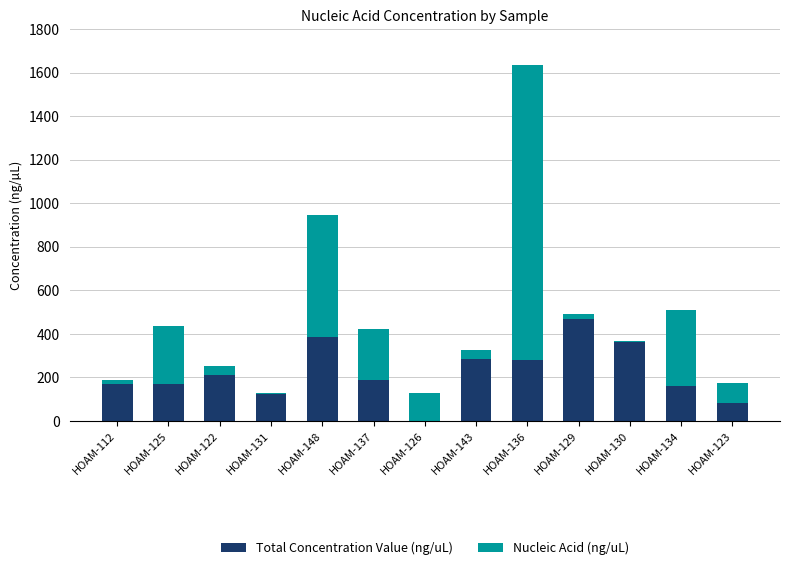

At which category is the sum across all series the highest?

HOAM-136